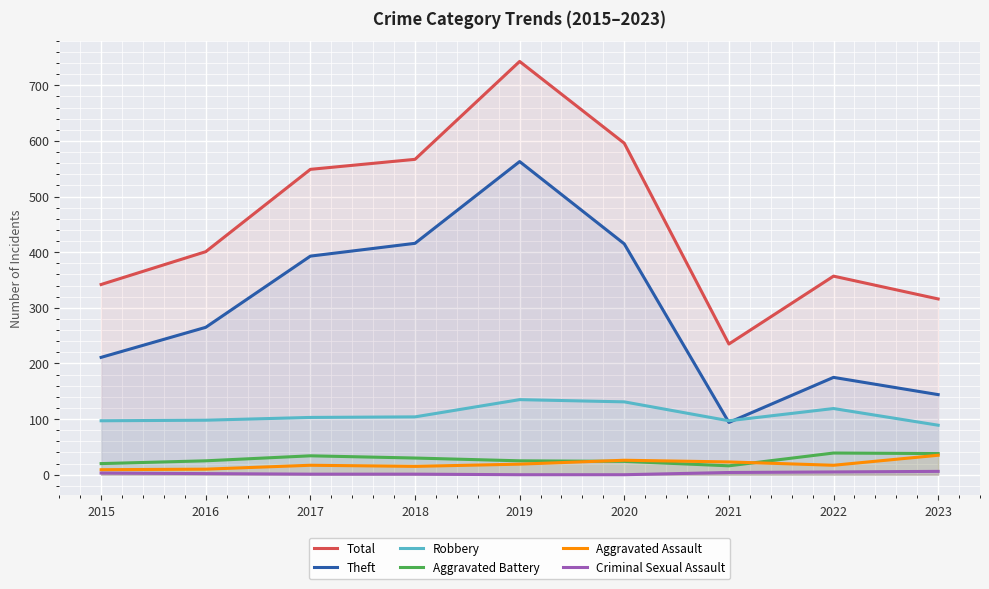

Is it true that Aggravated Assault equals 11 at 2022?

False